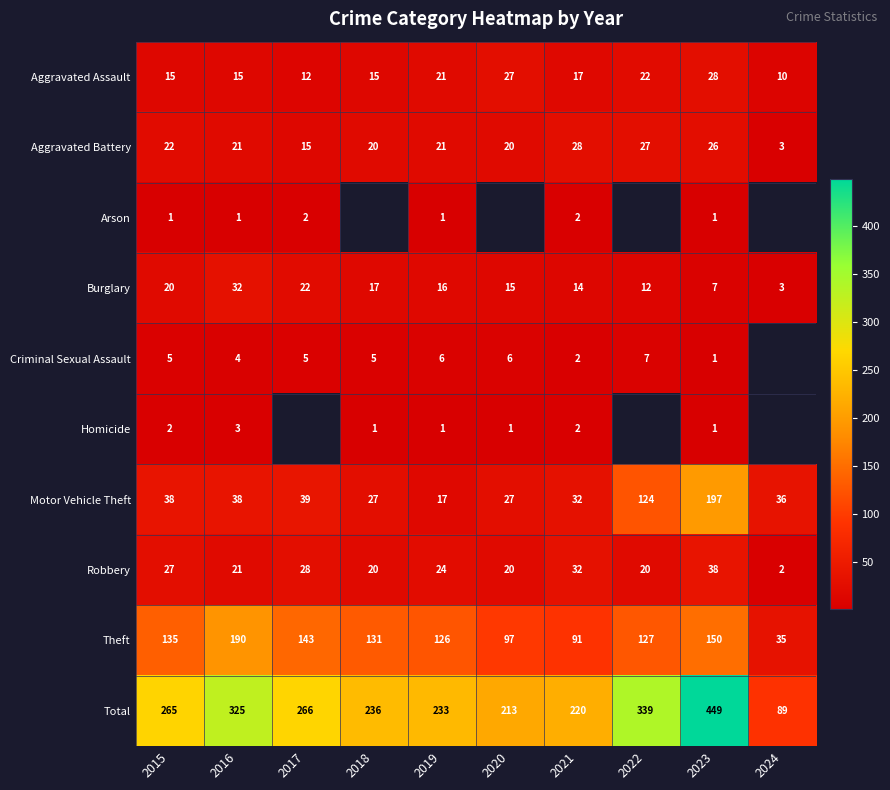

Is the value of Theft at 2021 greater than the value of Burglary at 2015?

Yes